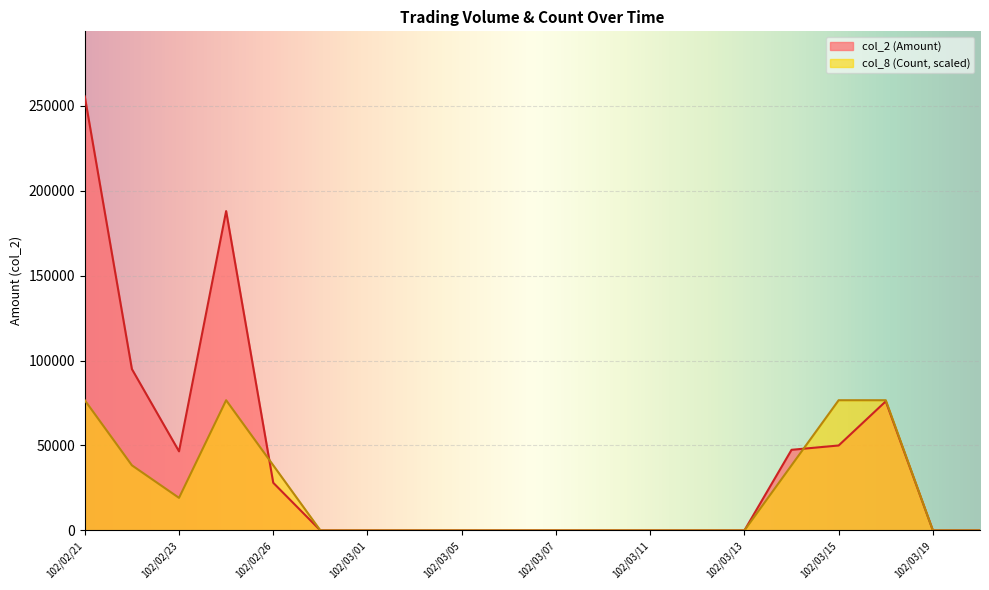

What is the total value across all series at 102/03/14?

85773.5